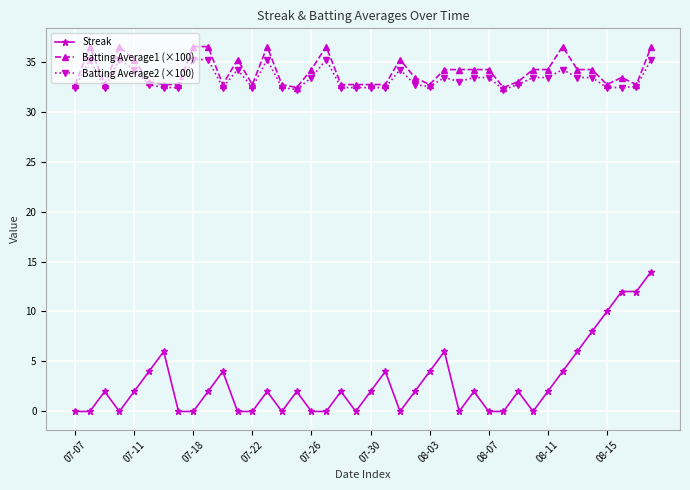

What is the value of the Streak point at the 36th from the left?

8.0